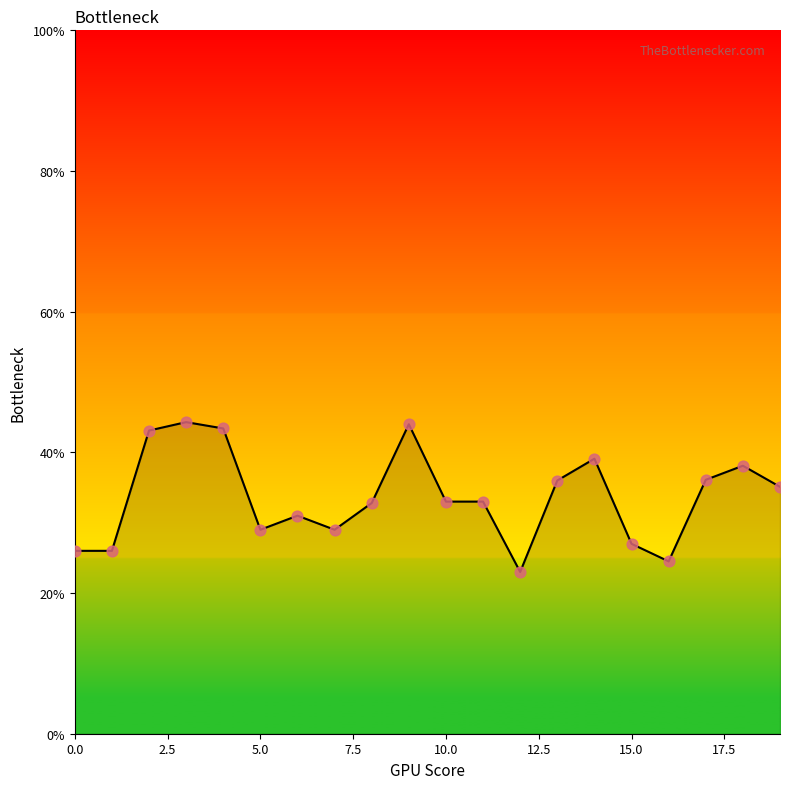

What is the greatest value displayed?

44.3